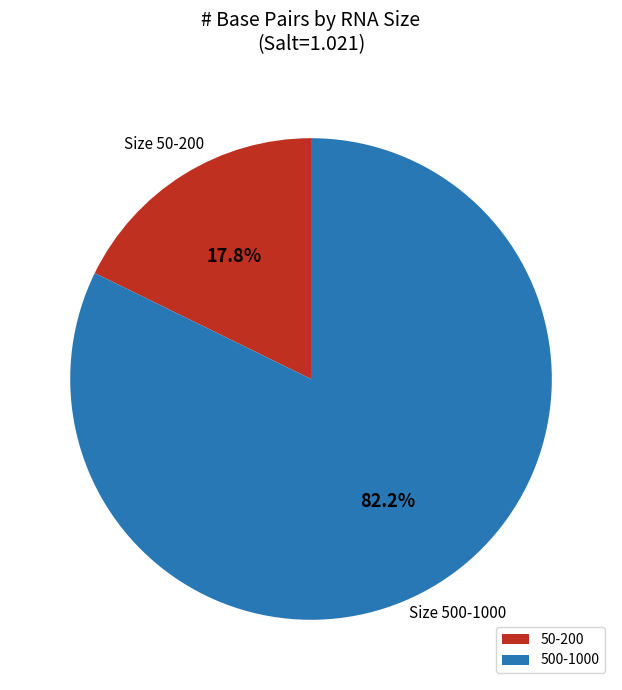

Does any single category account for the majority?

Yes